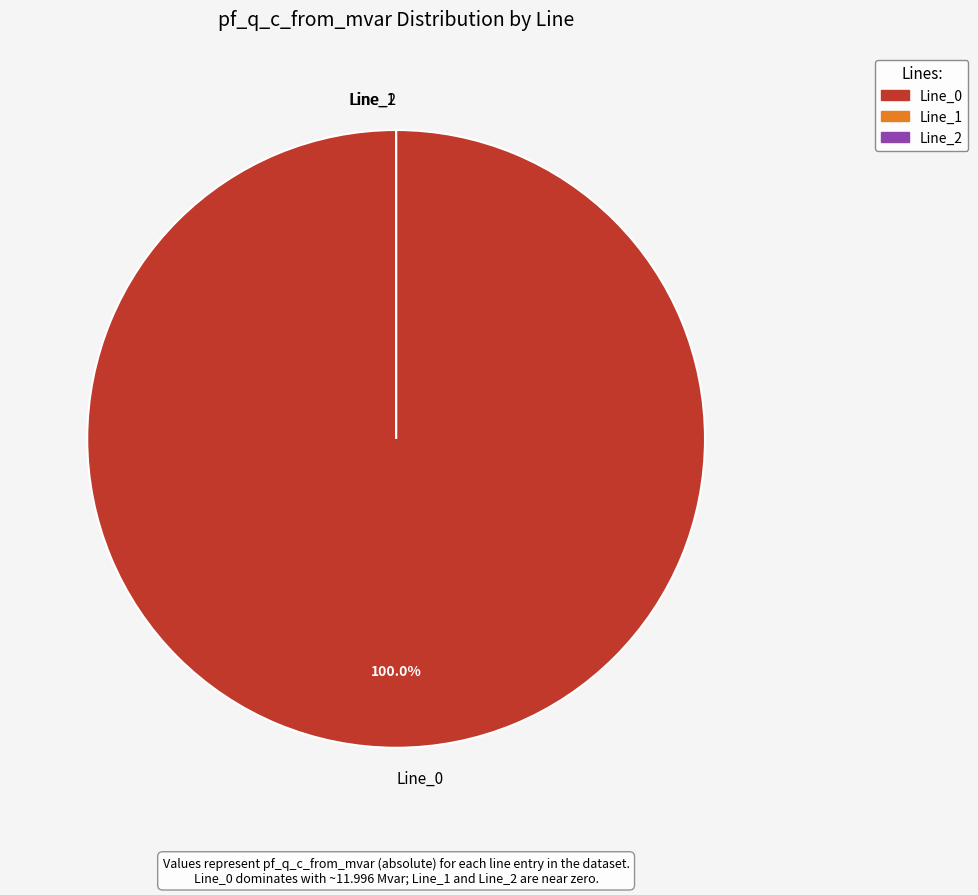

Which category accounts for the majority?

Line_0